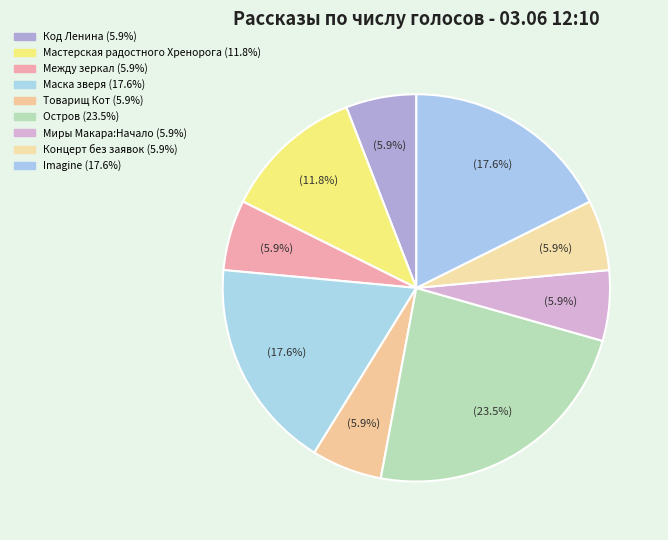

Does Товарищ Кот represent more than half of the total?

No